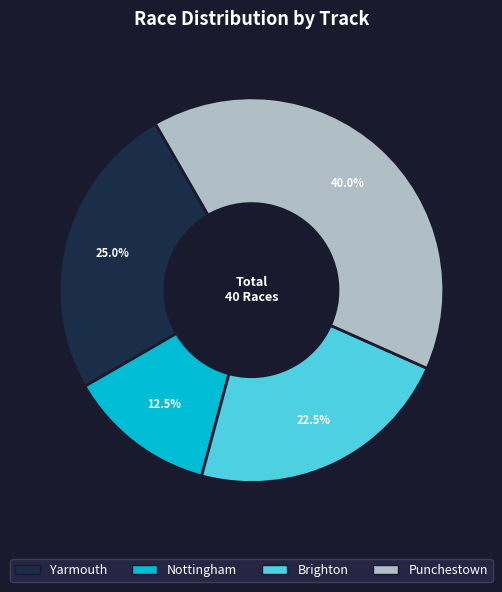

Is there any slice that represents more than half of the pie?

No